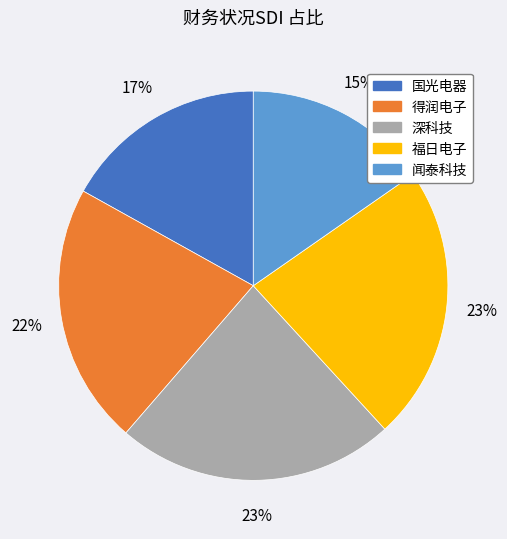

What percentage is the 福日电子 slice, to the nearest percent?

23%